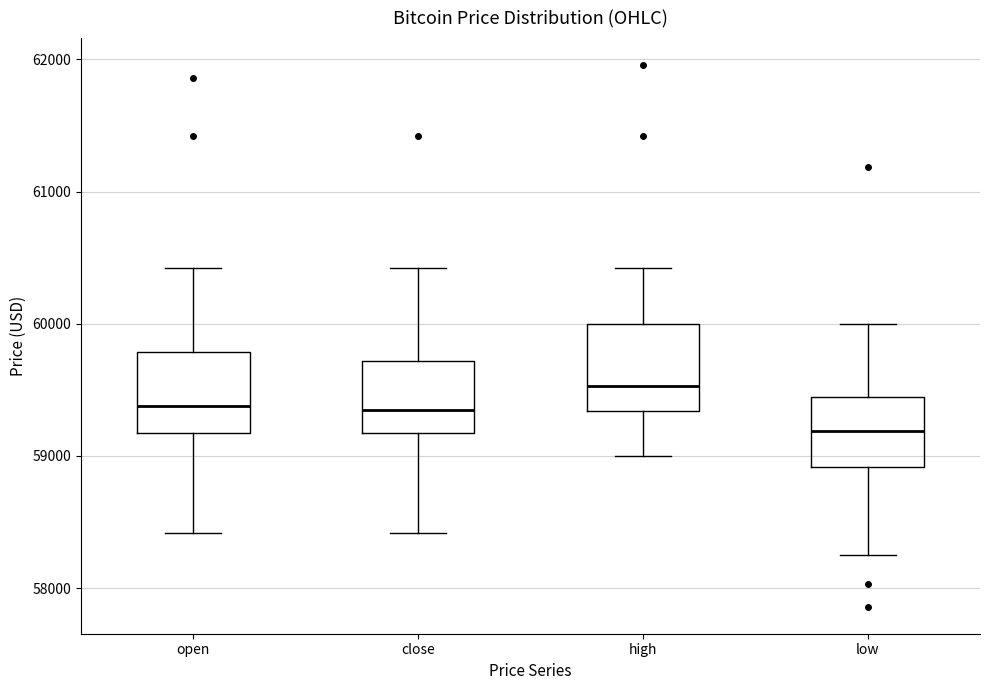

Where is the lower edge of the box for open on the y-axis? The values are not printed on the chart, so give them approximately, as read against the axis.

59200